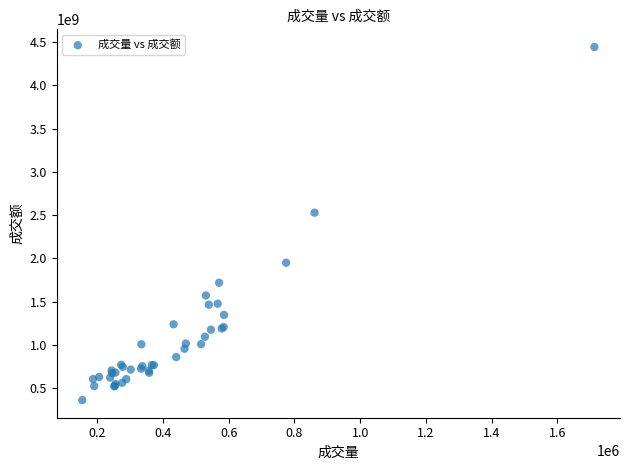

What Y value in the scatter plot is closest to 2403531976?

2529053040